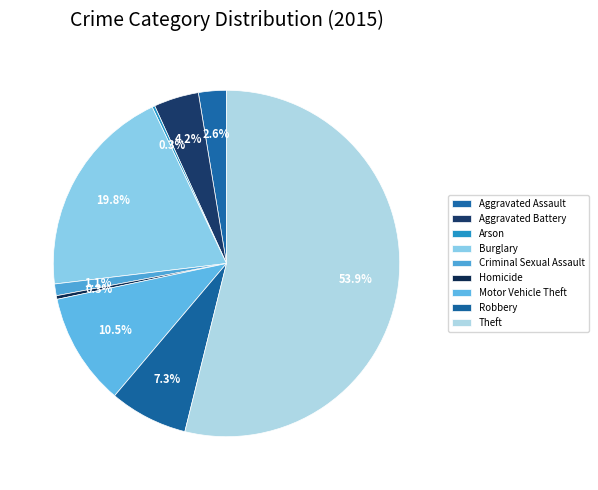

Is it true that Aggravated Assault is 14% of the pie?

False